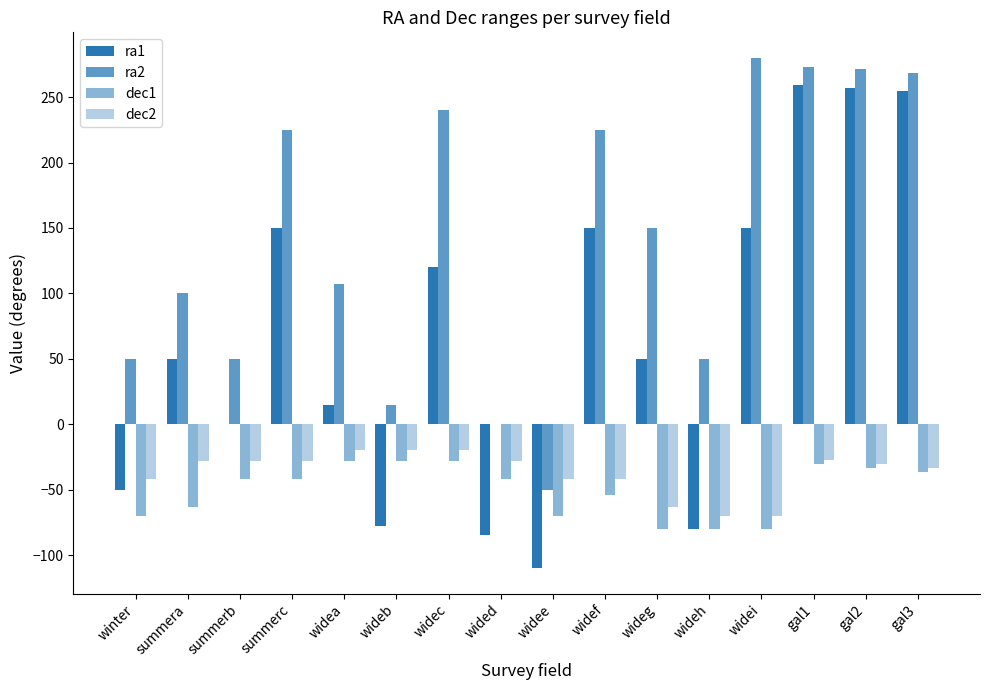

Which series changed the most between summerc and wided?

ra1